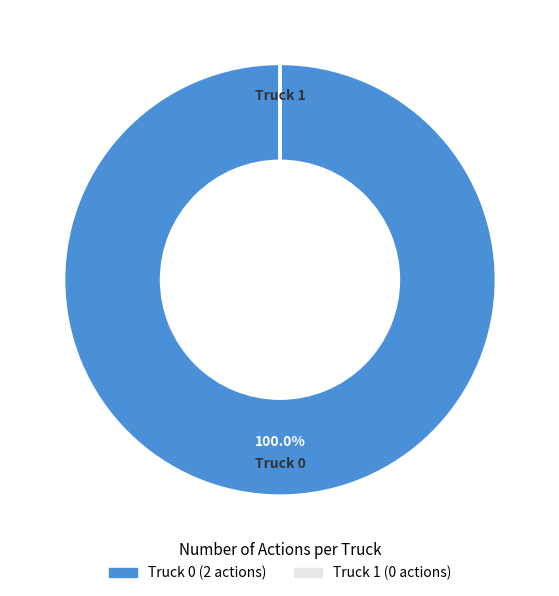

Which category has the biggest portion of the pie?

Truck 0